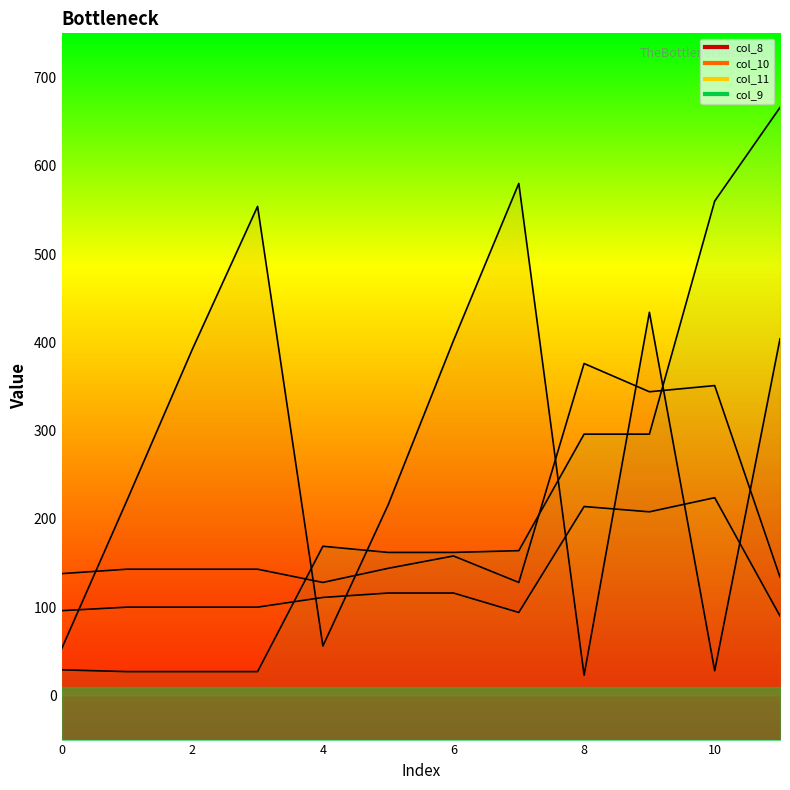

List the series in order of their peak value, lowest first.

col_11, col_10, col_8, col_9